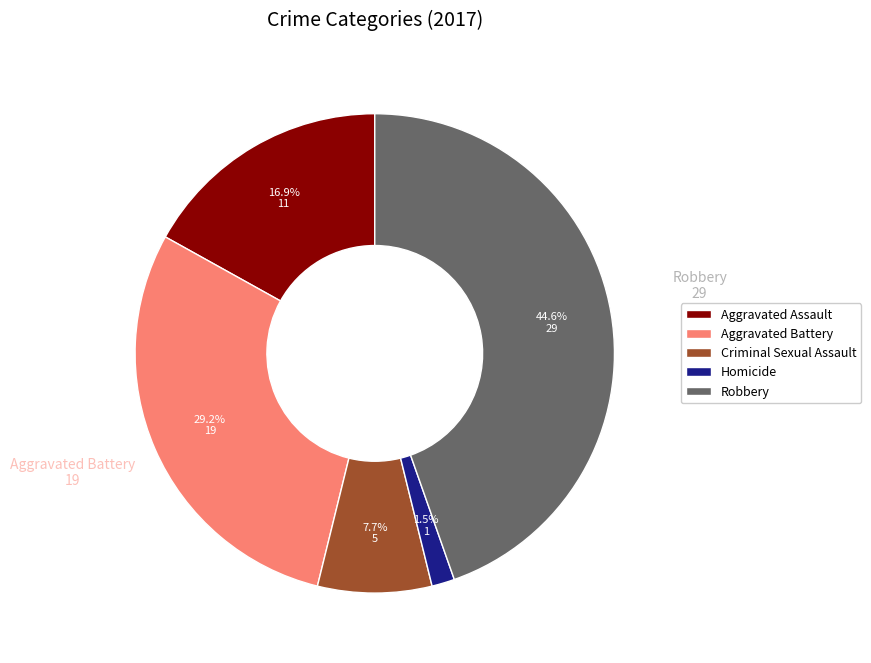

How many segments does this pie chart have?

5